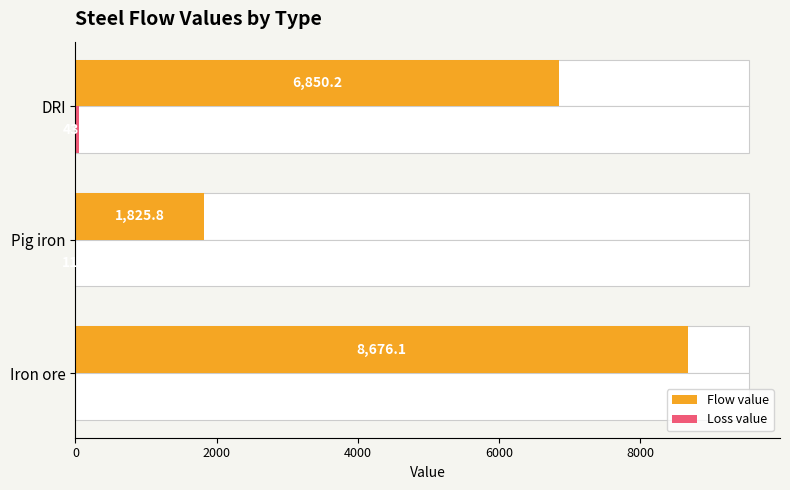

What is the value of the Loss value bar at the 2nd from the left?

11.5